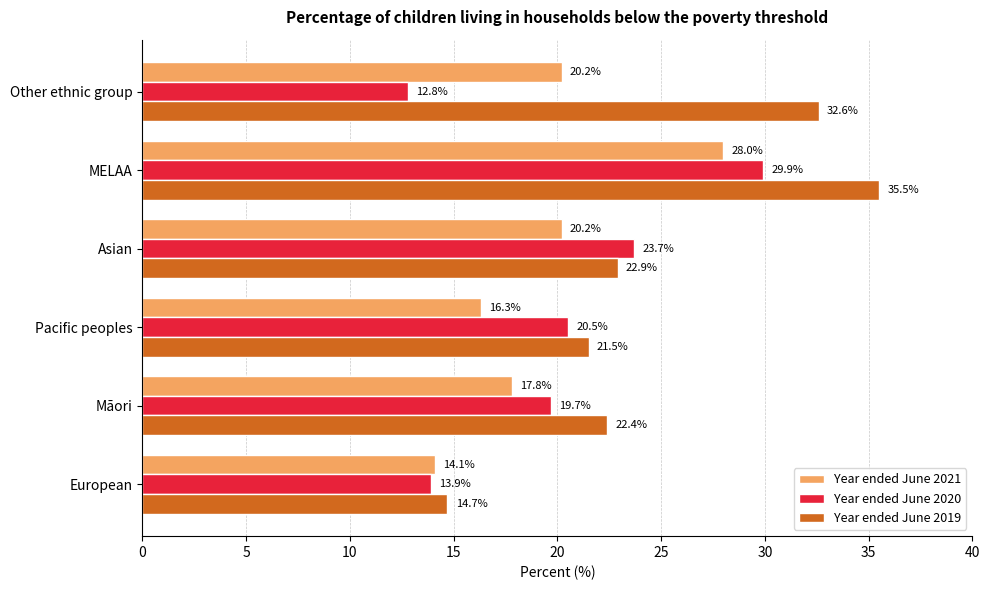

What is the lowest value of the Year ended June 2019 series?

14.7